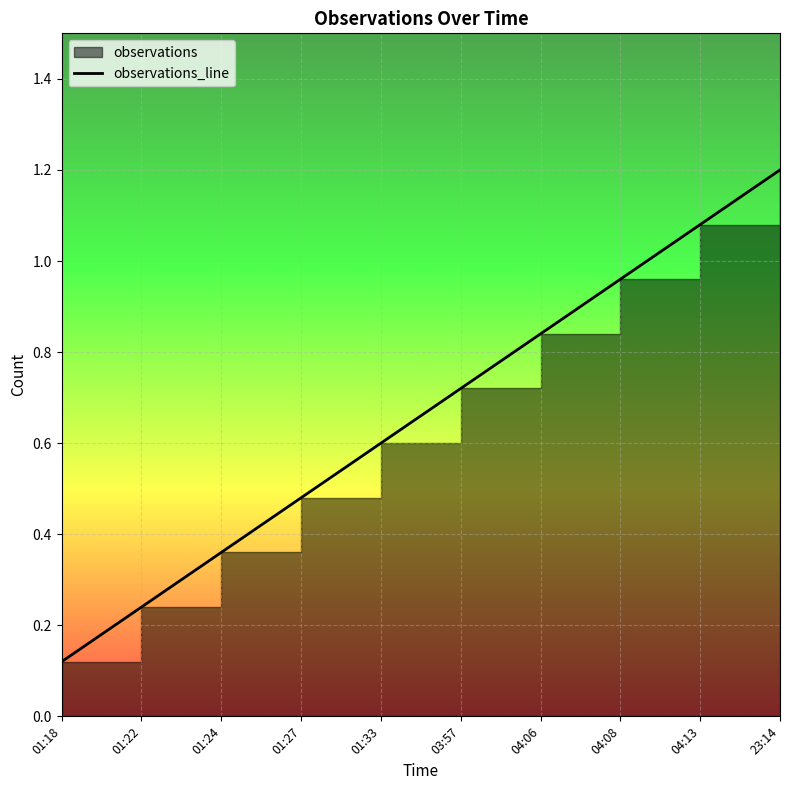

What is the minimum value shown in the chart?

0.1